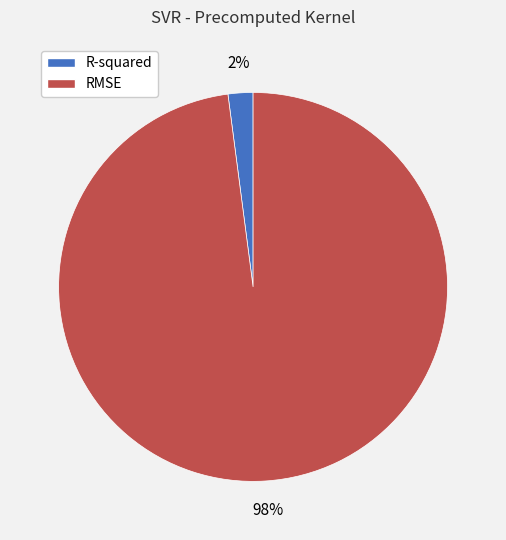

How many segments does this pie chart have?

2